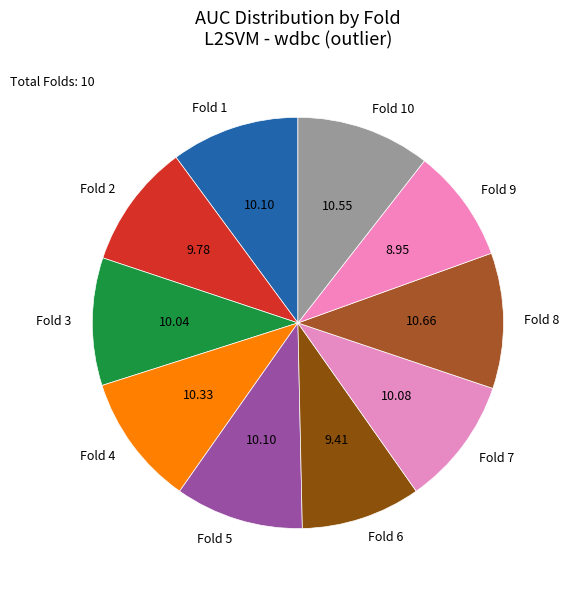

Does any single category account for the majority?

No